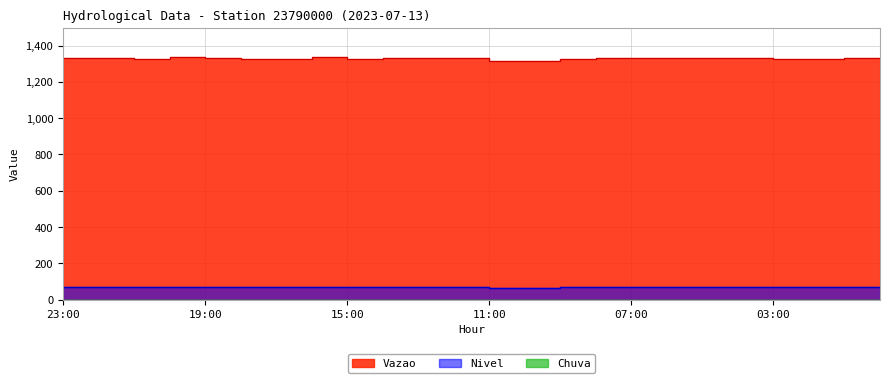

Reading left to right, what are all the values shown in this chart?

Vazao: 1333.5	1333.5	1326.8	1336.9	1330.1	1326.8	1326.8	1336.9	1326.8	1330.1	1330.1	1330.1	1316.6	1316.6	1326.8	1330.1	1333.5	1330.1	1333.5	1333.5	1326.8	1326.8	1333.5	1330.1
Nivel: 68.0	68.0	67.0	69.0	68.0	67.0	67.0	69.0	67.0	68.0	68.0	68.0	65.0	65.0	67.0	68.0	68.0	68.0	68.0	68.0	67.0	67.0	68.0	68.0